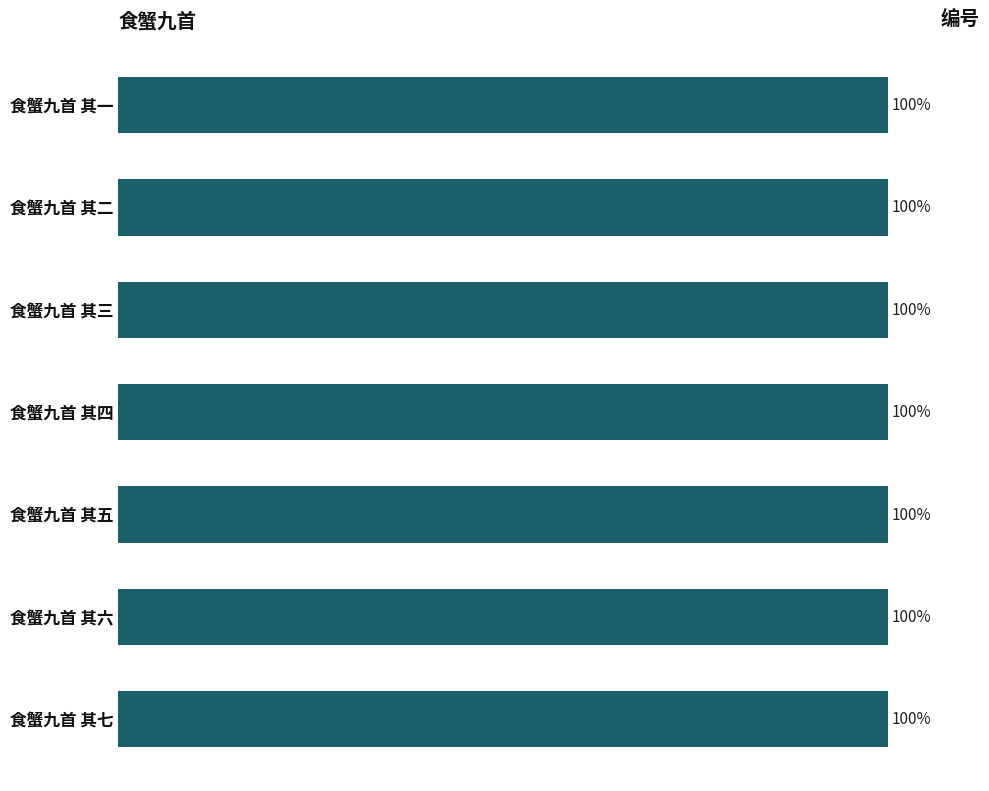

Are the bars horizontal?

Yes